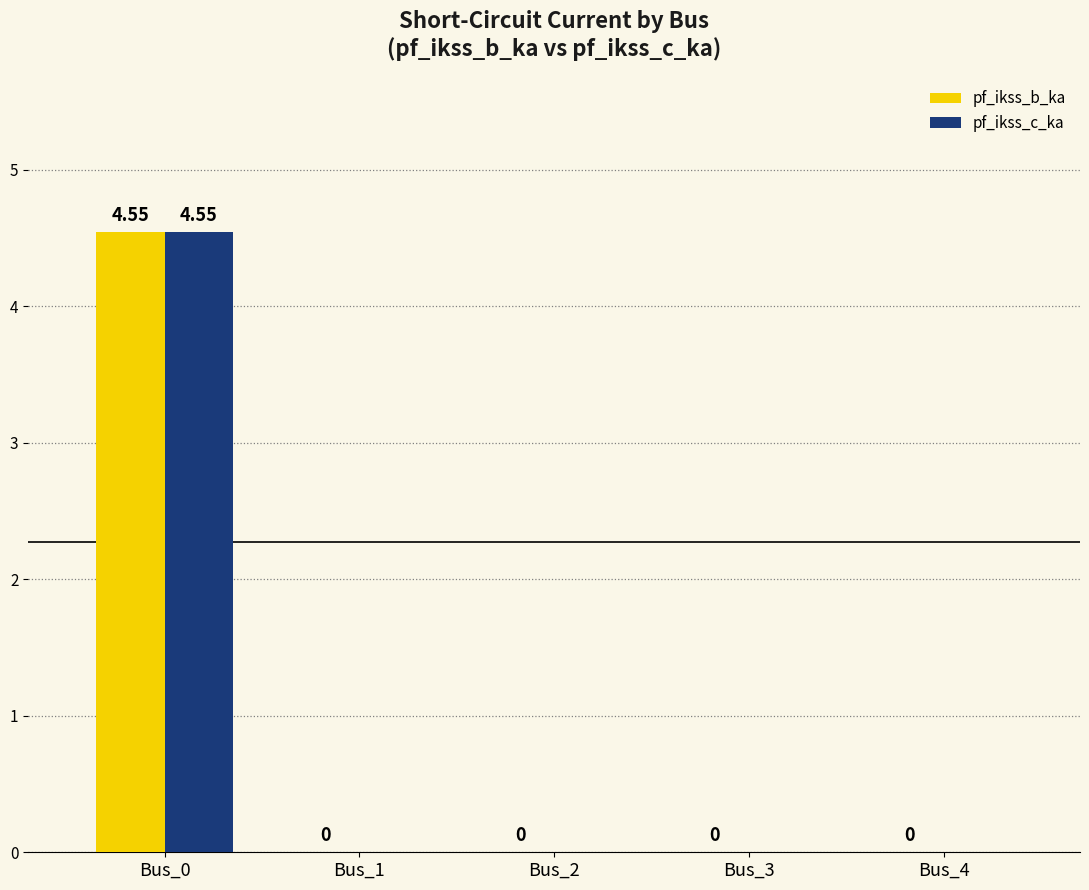

At which category is the sum across all series the highest?

Bus_0